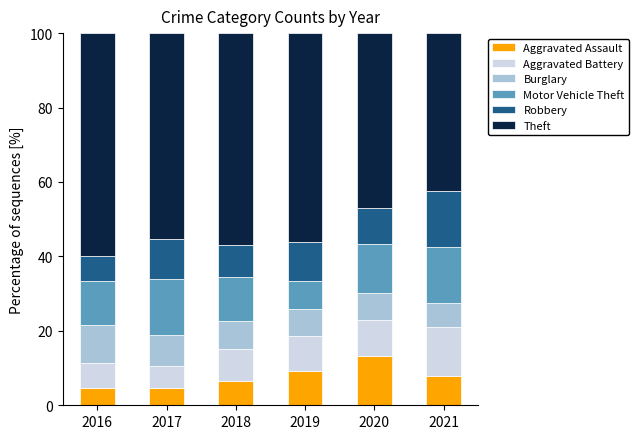

True or false: Aggravated Assault has a value of 5.5 at 2020.

False